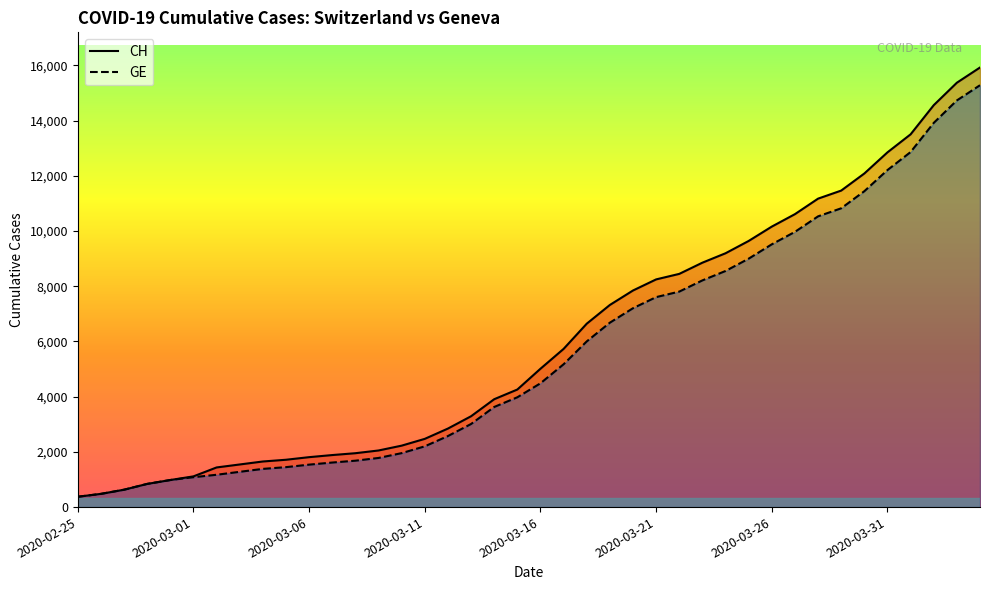

List the series in order of their overall mean, lowest first.

GE, CH